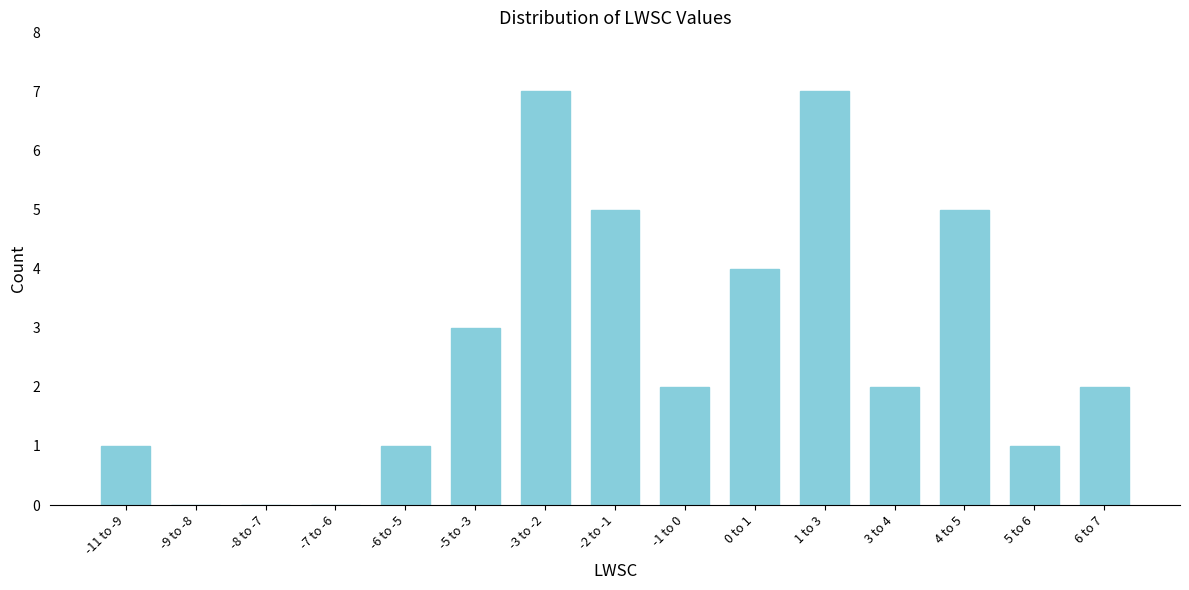

Reading right to left, transcribe all the data shown in this chart.

6 to 7=2	5 to 6=1	4 to 5=5	3 to 4=2	1 to 3=7	0 to 1=4	-1 to 0=2	-2 to -1=5	-3 to -2=7	-5 to -3=3	-6 to -5=1	-7 to -6=0	-8 to -7=0	-9 to -8=0	-11 to -9=1